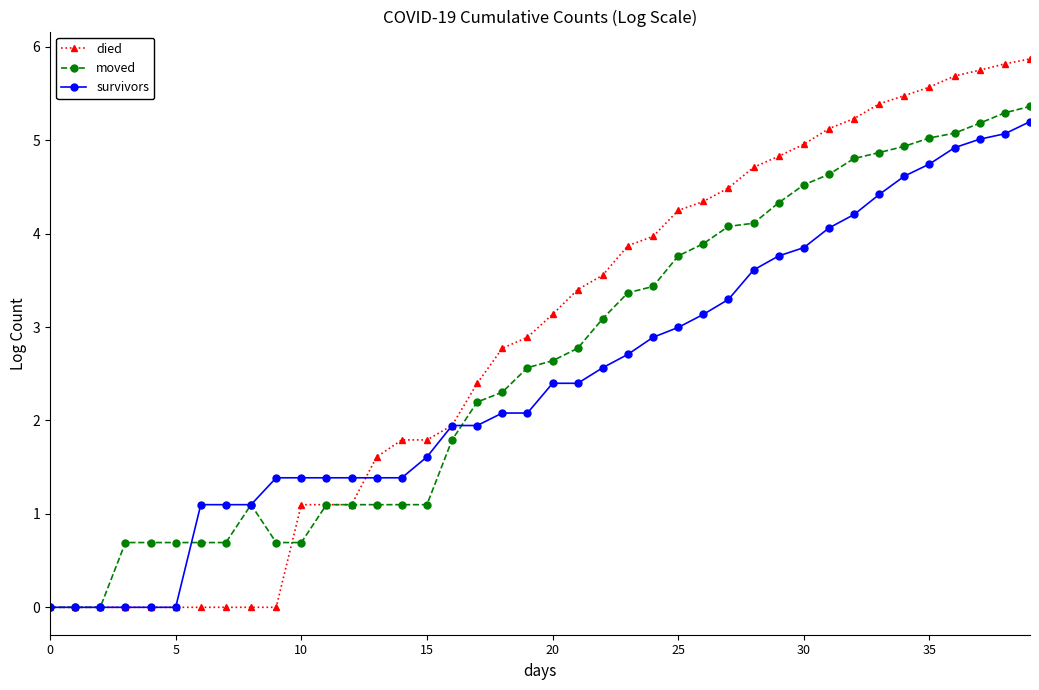

What is the value of the survivors point at the 40th from the left?

5.2